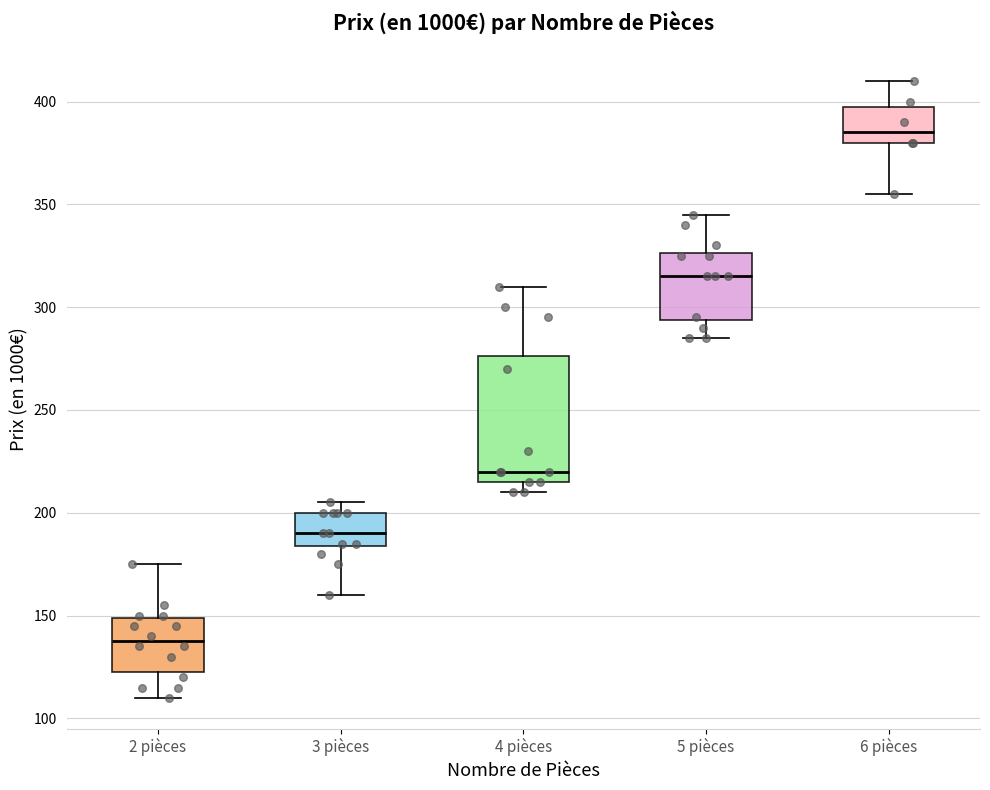

Which box's median line is the highest?

6 pièces